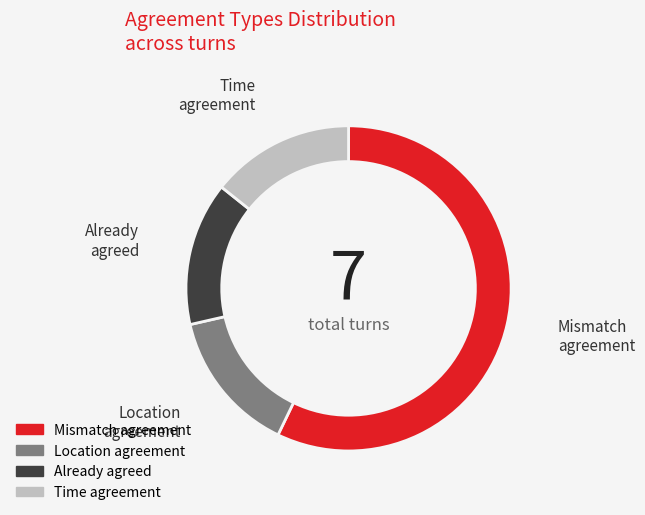

Approximately how many times larger is the value at Location agreement compared to Already agreed?

1.0